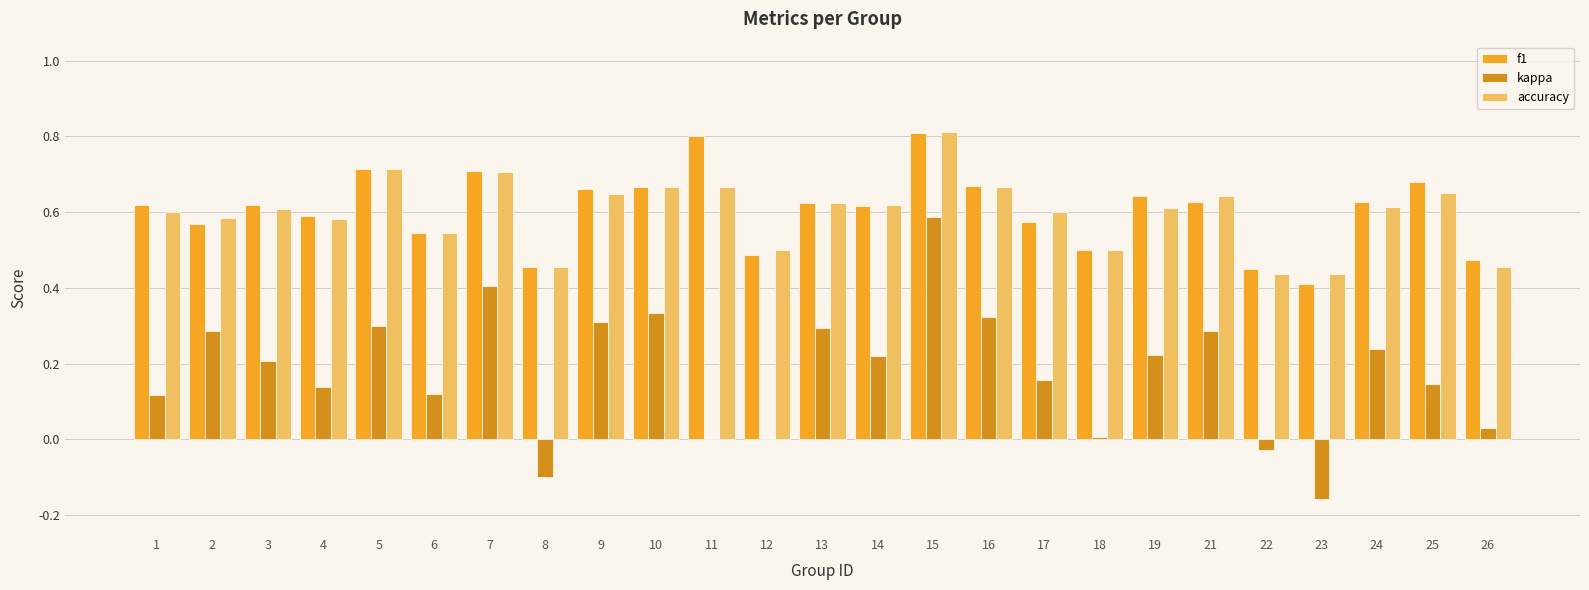

Is the value of accuracy at 7 greater than the value of f1 at 17?

Yes